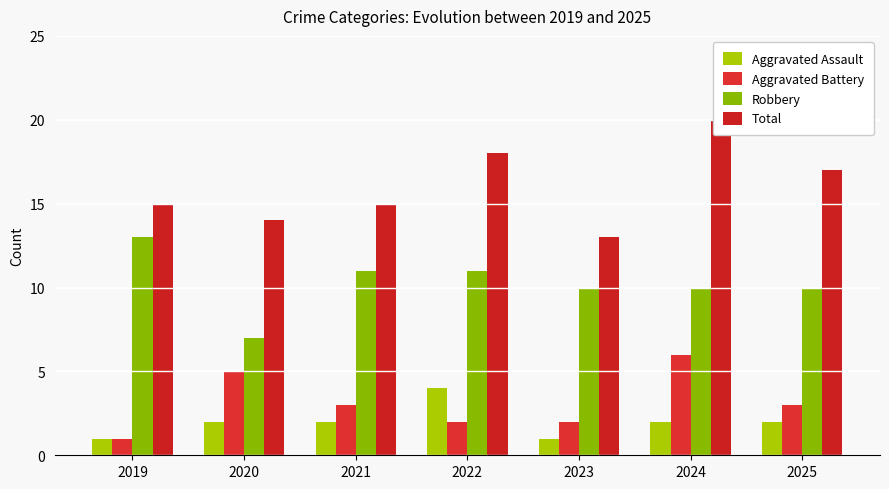

What is the total value across all series at 2021?

31